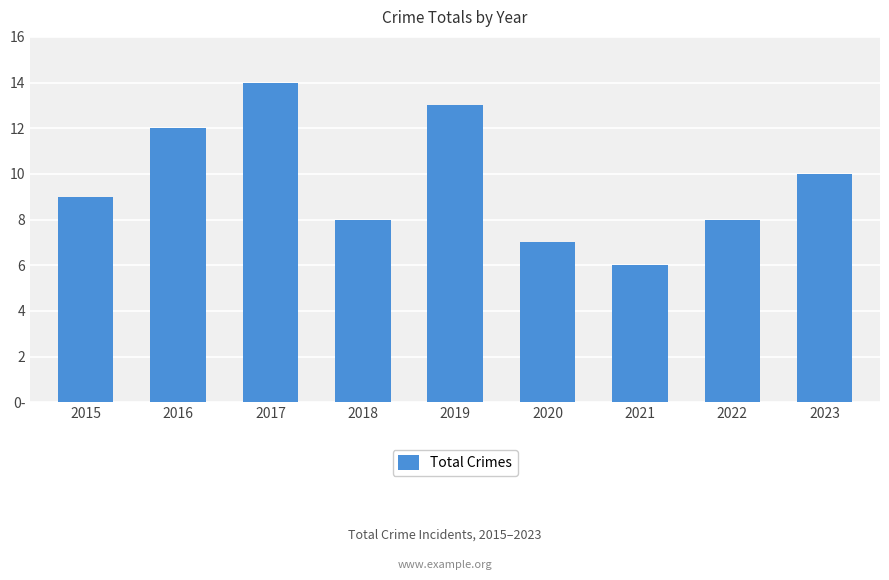

The value at 2018 is 8. True or false?

True